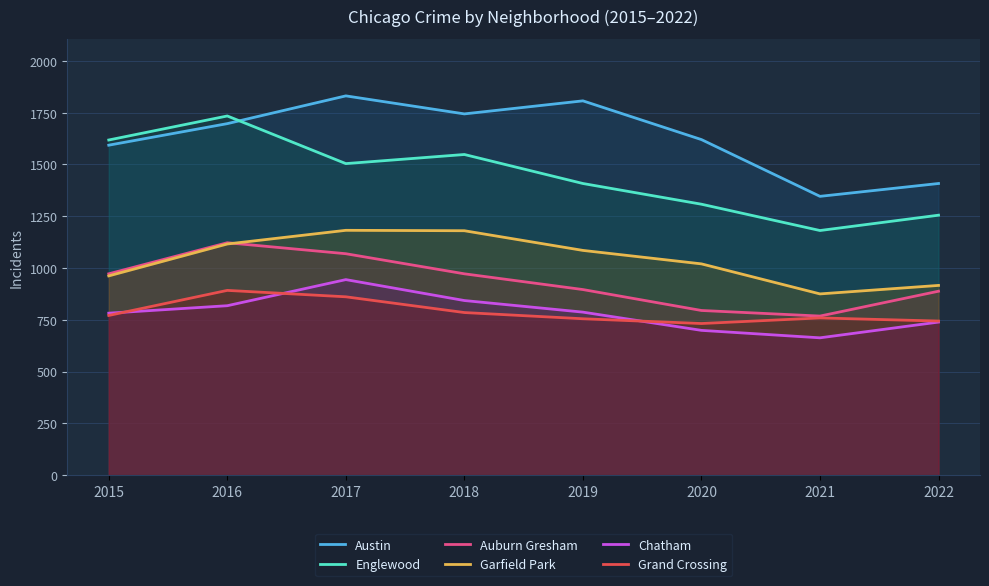

At which category does Garfield Park reach its first local valley?

2021